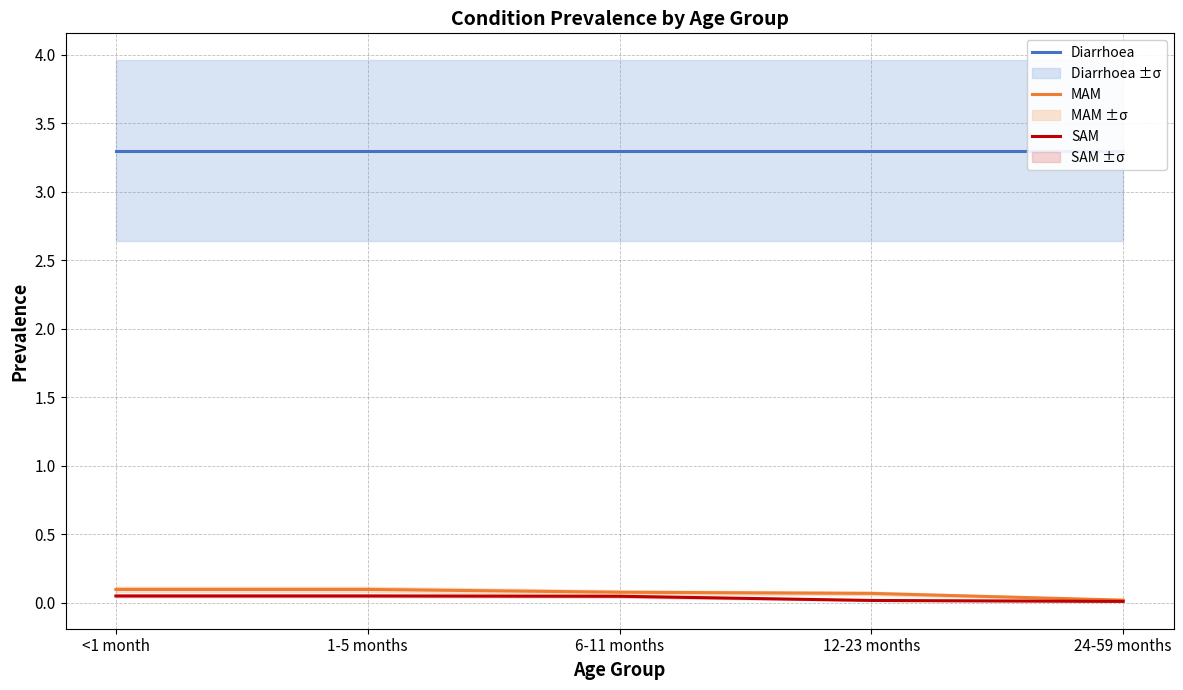

Which series has the largest total across all categories?

Diarrhoea